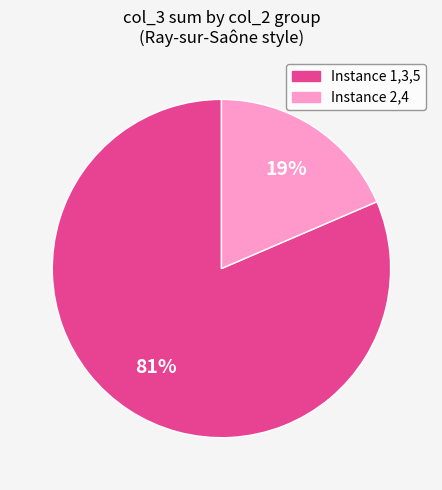

Which slice is the smallest?

Instance 2,4